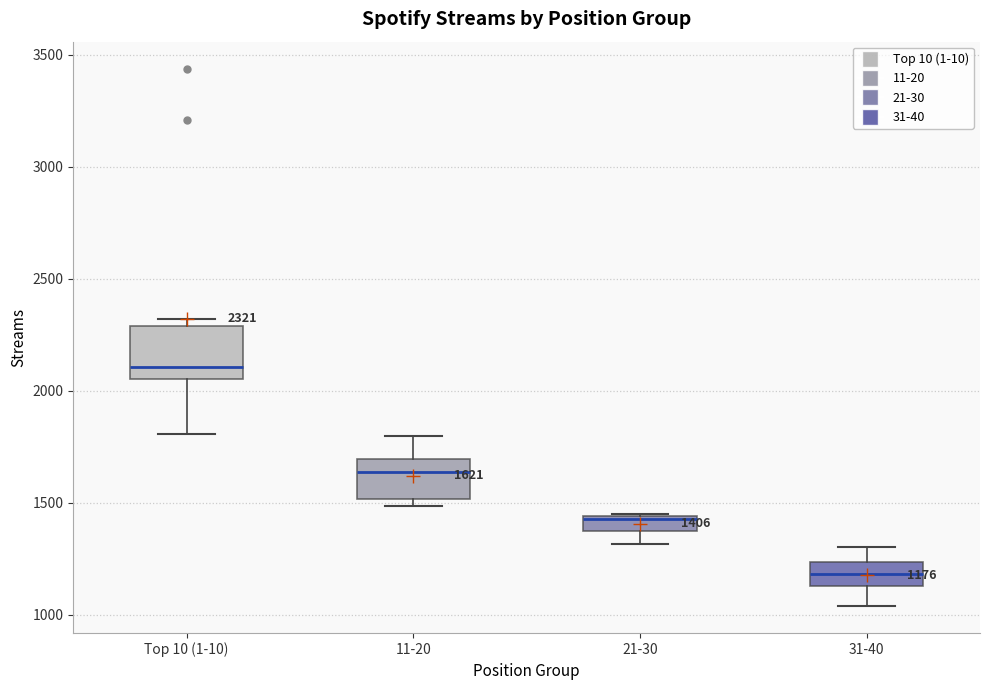

Which box has the highest median line?

Top 10 (1-10)